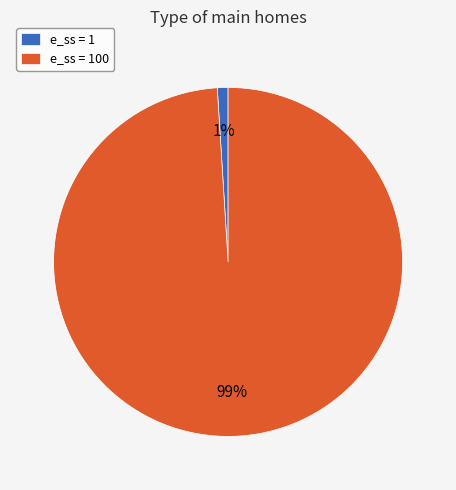

Count the number of slices in the pie.

2